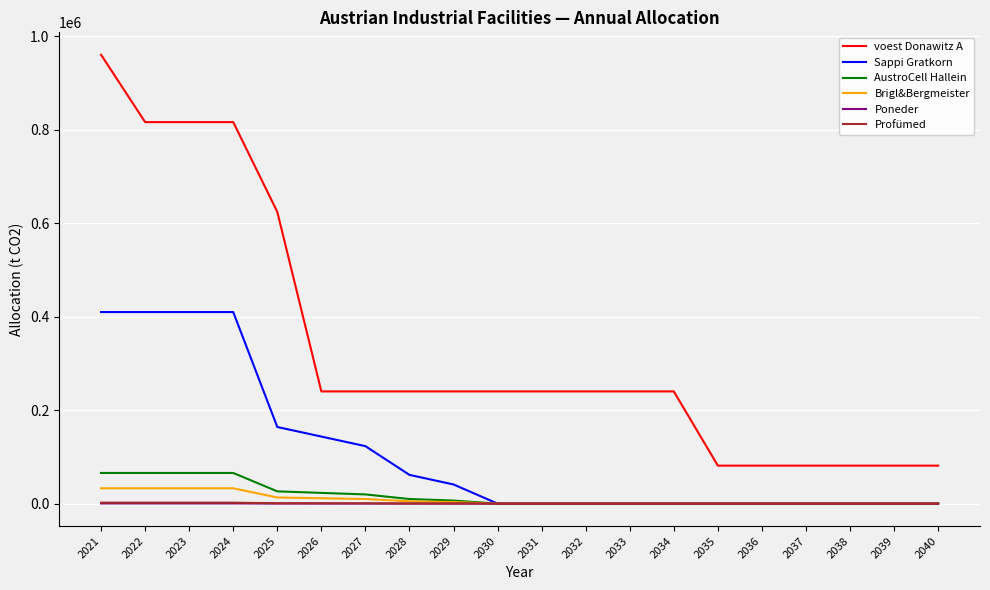

Where does the Profümed series first go above 0?

2021